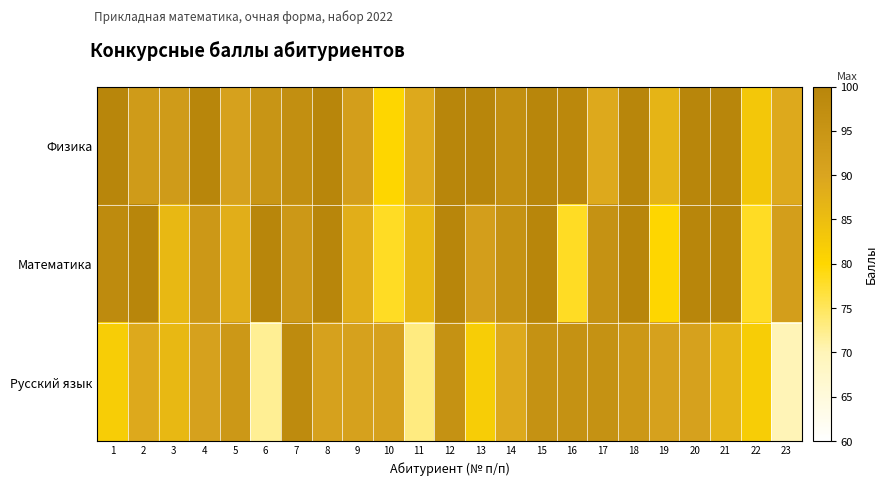

What is the greatest value displayed?

100